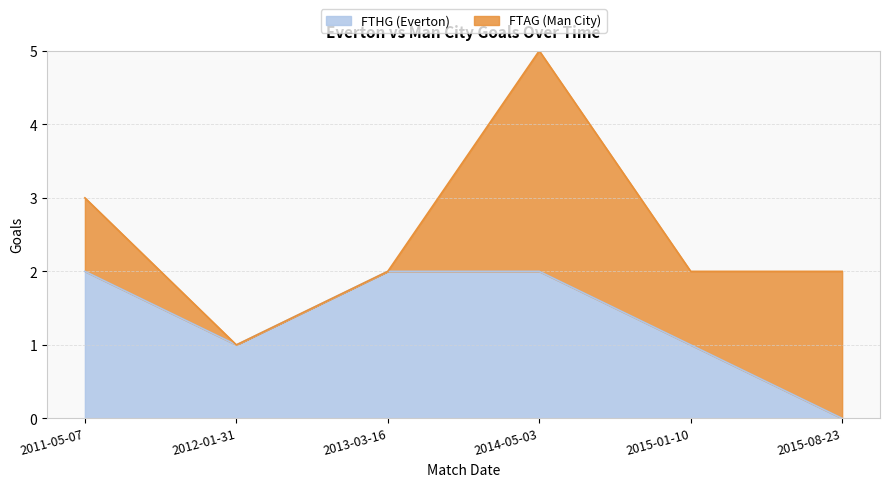

Which has a higher value, 2012-01-31 or 2014-05-03?

2014-05-03